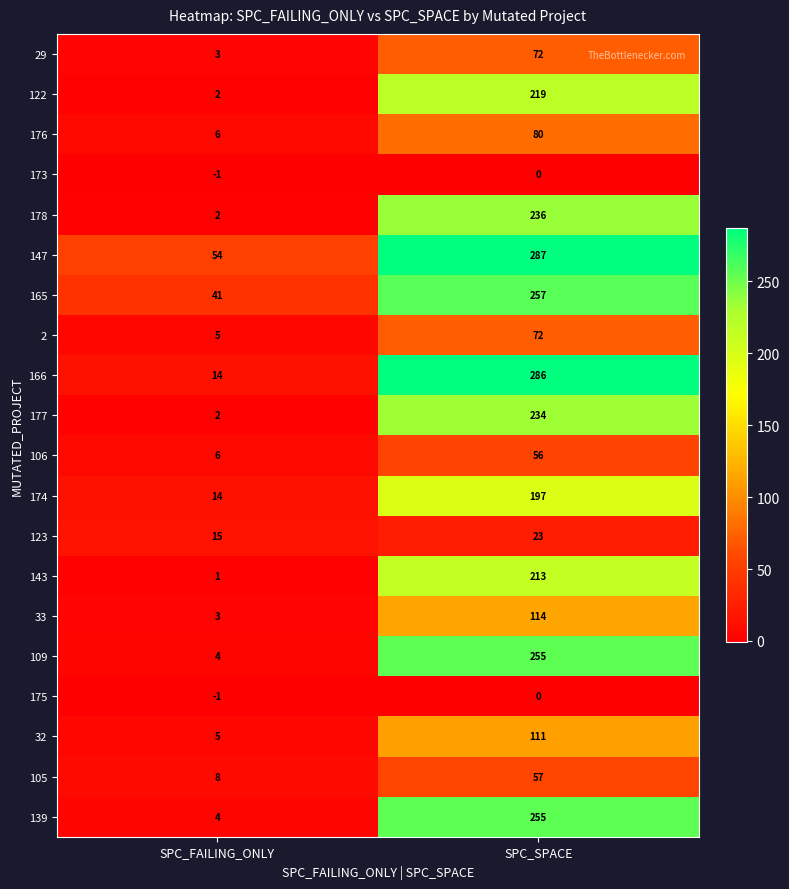

What is the difference between the highest and lowest values at SPC_FAILING_ONLY?

55